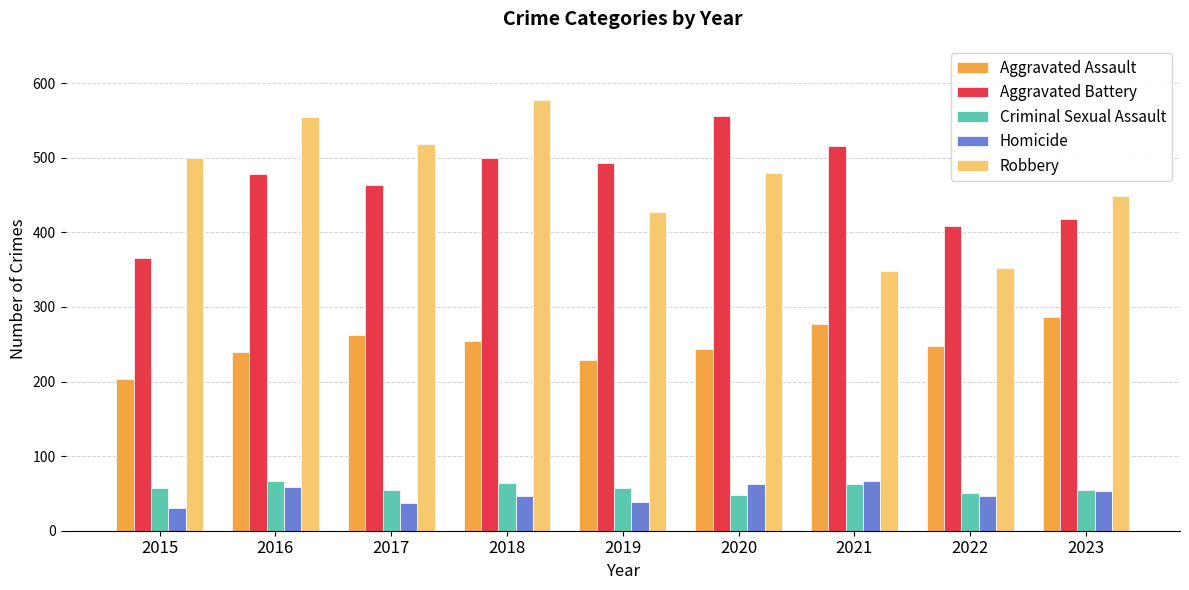

Is it true that Homicide equals 67 at 2021?

True